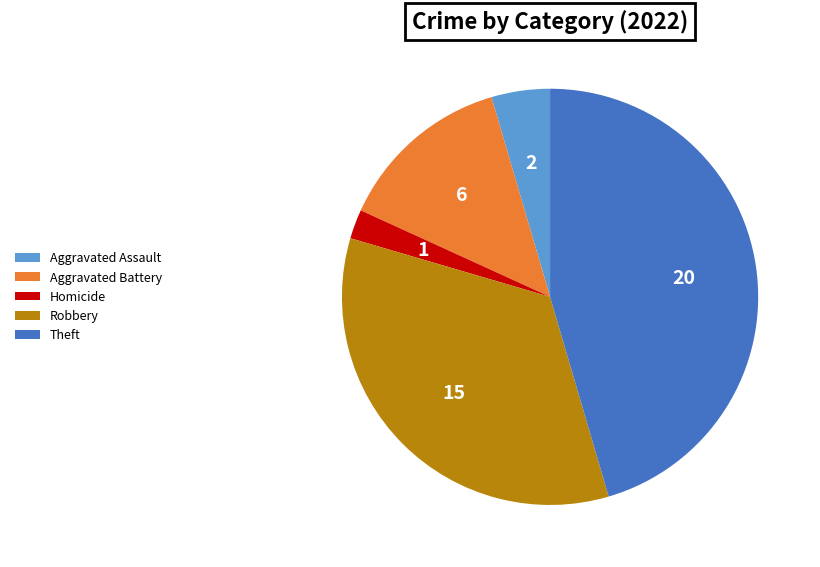

Is the sum of Robbery and Aggravated Battery greater than half?

No